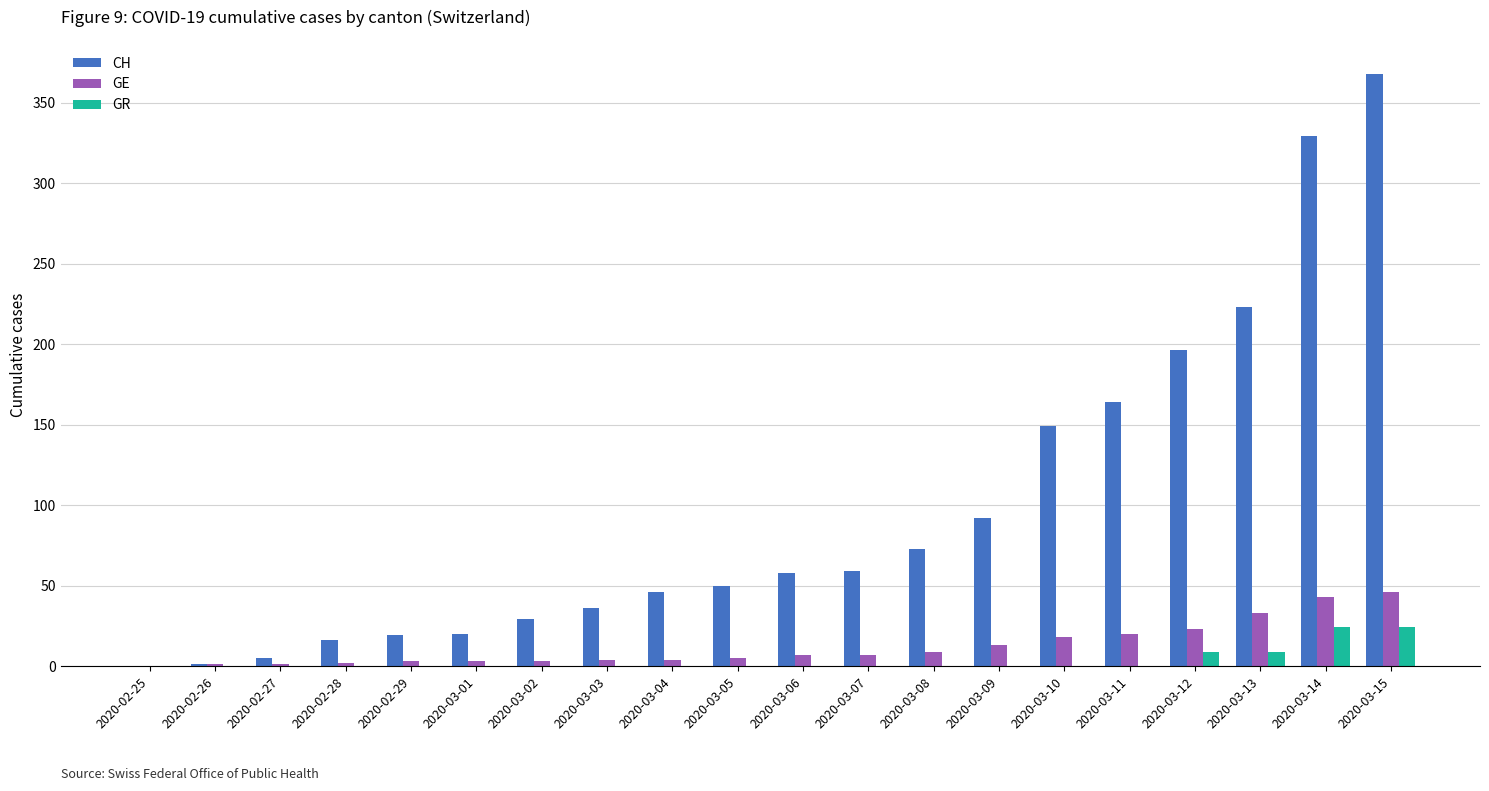

How many data points does each series have?

20